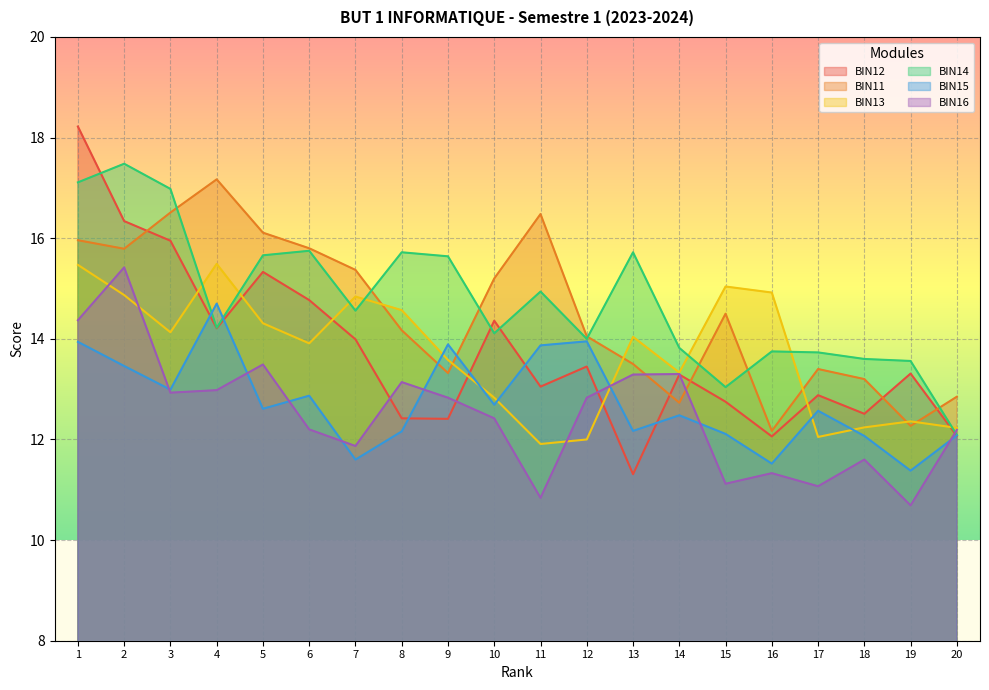

What is the highest value of the BIN15 series?

14.7